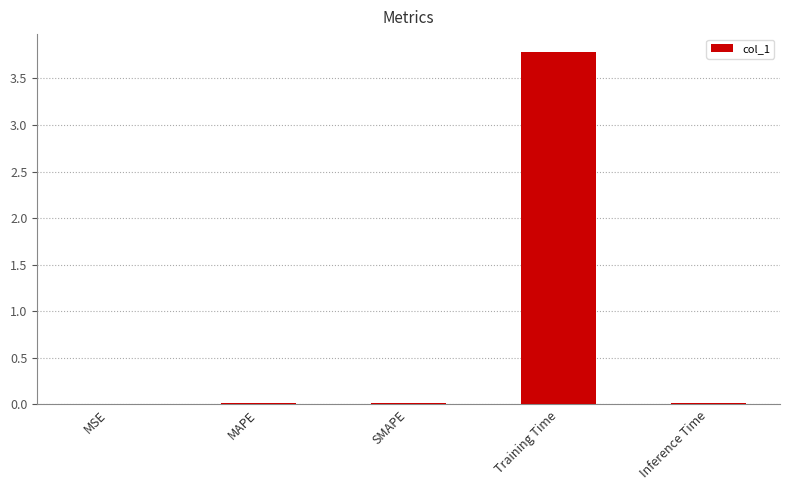

How many distinct data groups are displayed?

1